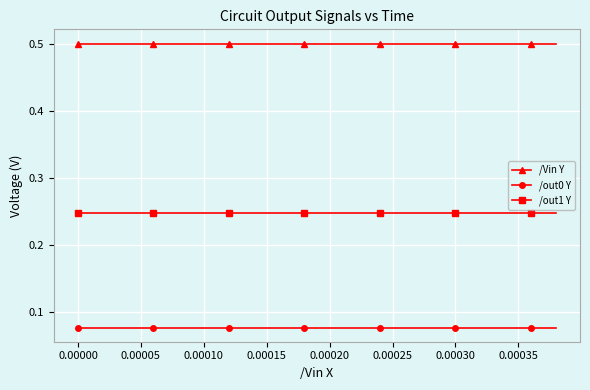

What is the value of the /Vin Y point at the 12th from the left?

0.5